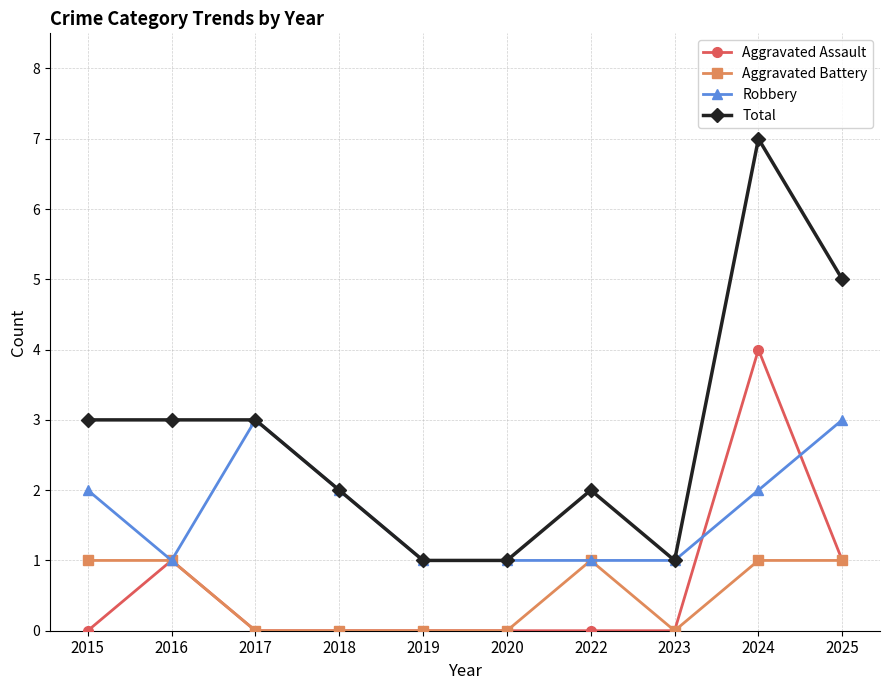

How many lines are shown in the chart?

4